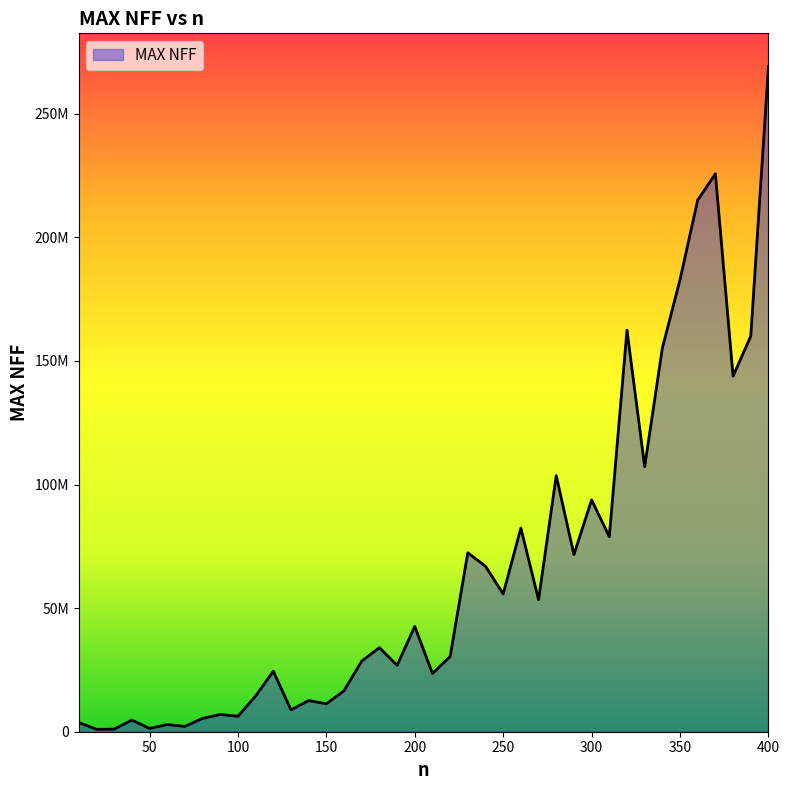

Is this an area chart (filled region under the line)?

Yes